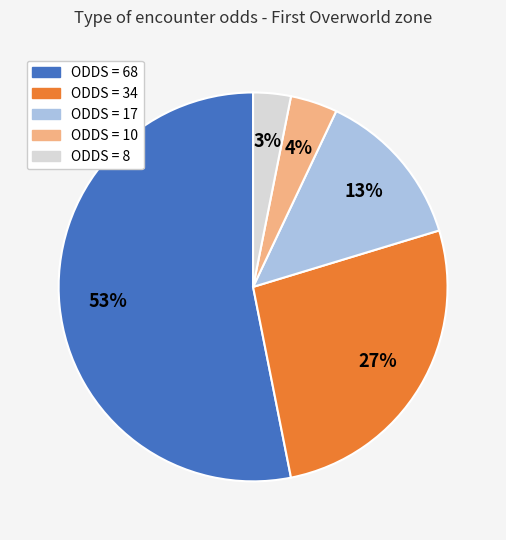

Is there a majority slice in this chart?

Yes